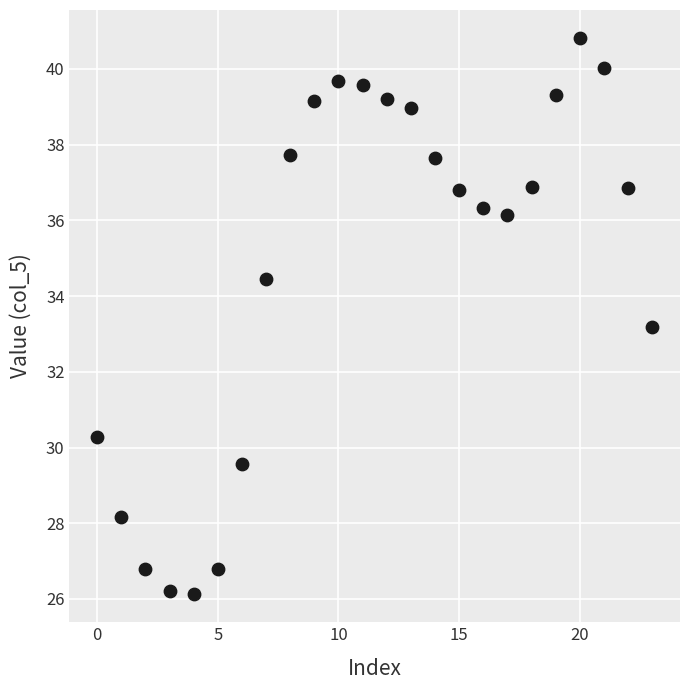

What Y value in the scatter plot is closest to 33?

33.2